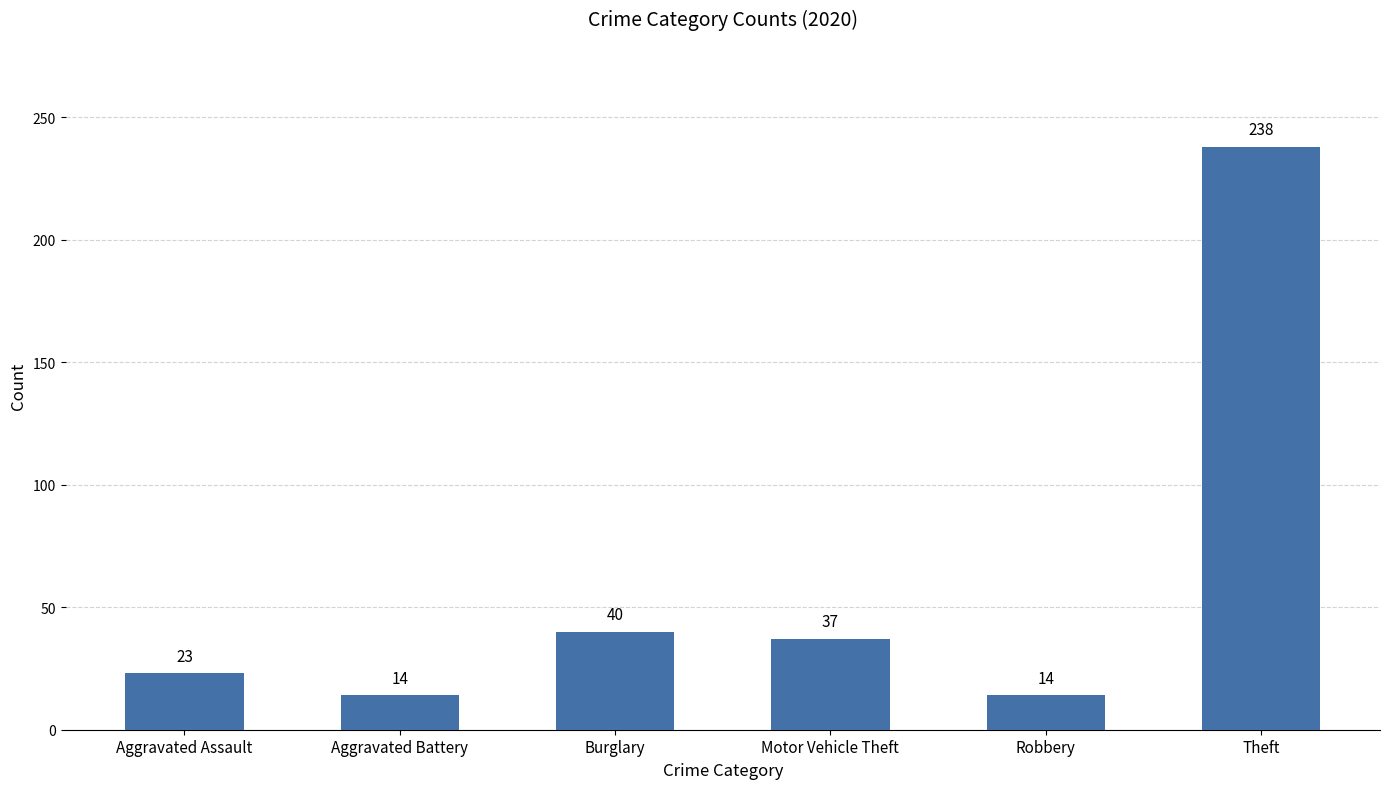

Does the chart contain stacked bars?

No